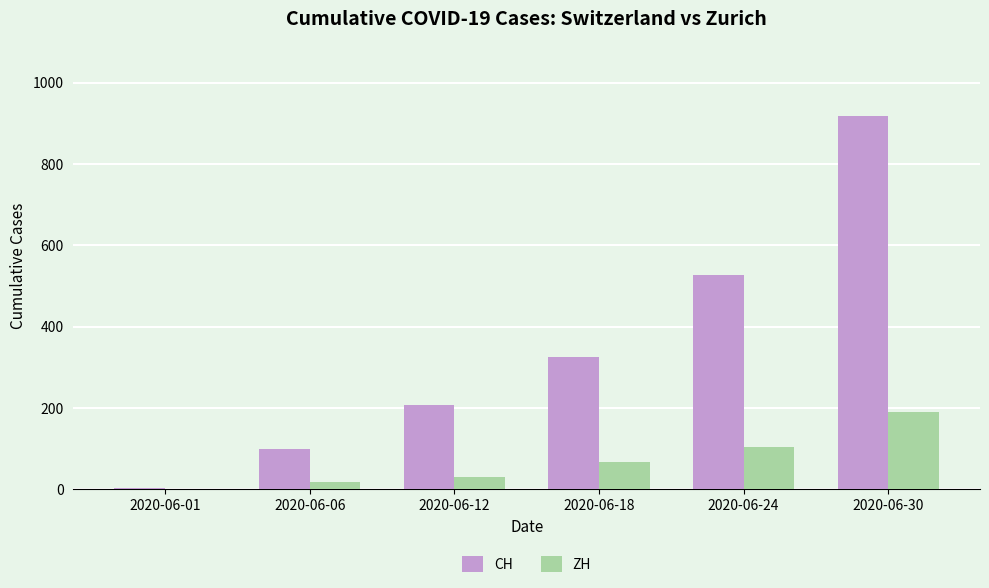

At which category is the sum across all series the highest?

2020-06-30